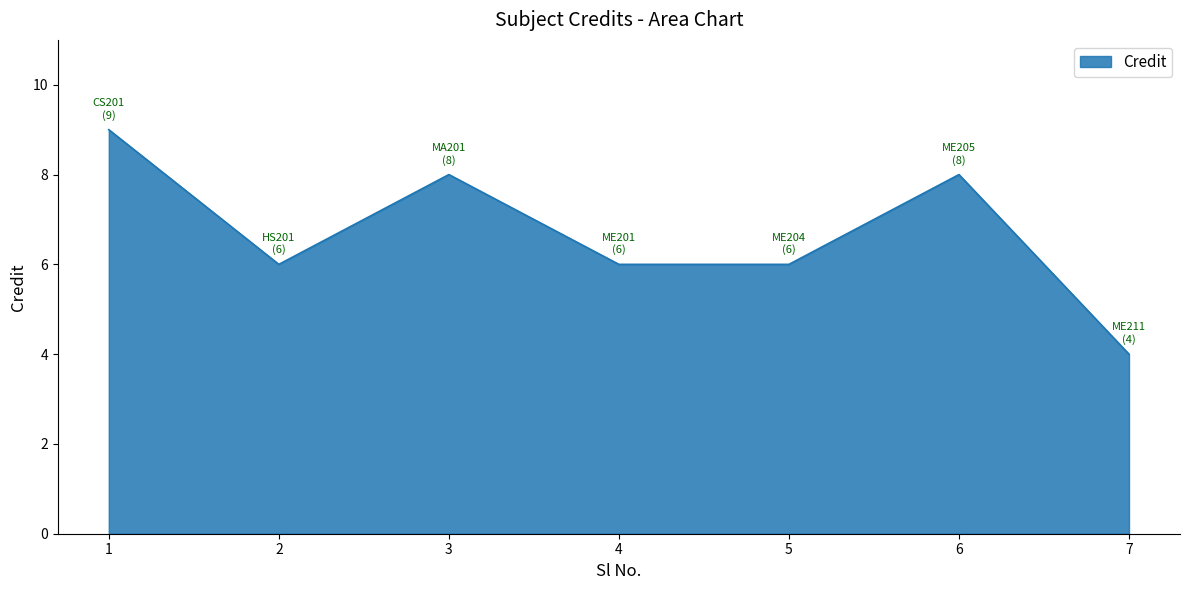

What is the greatest value displayed?

9